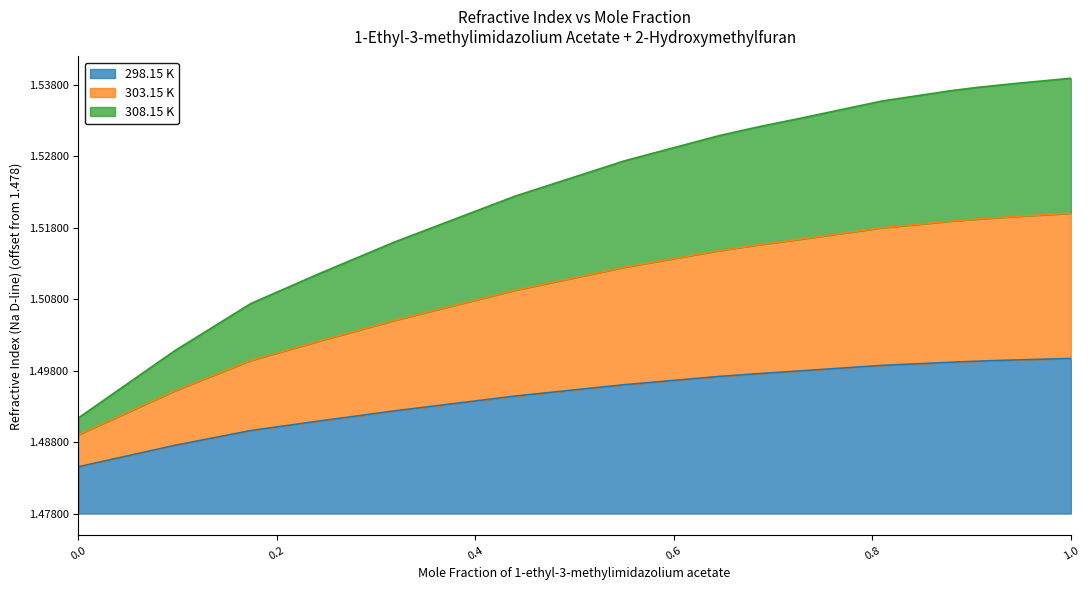

Is the value of 298.15 K at 0.0 greater than the value of 303.15 K at 0.3191?

No